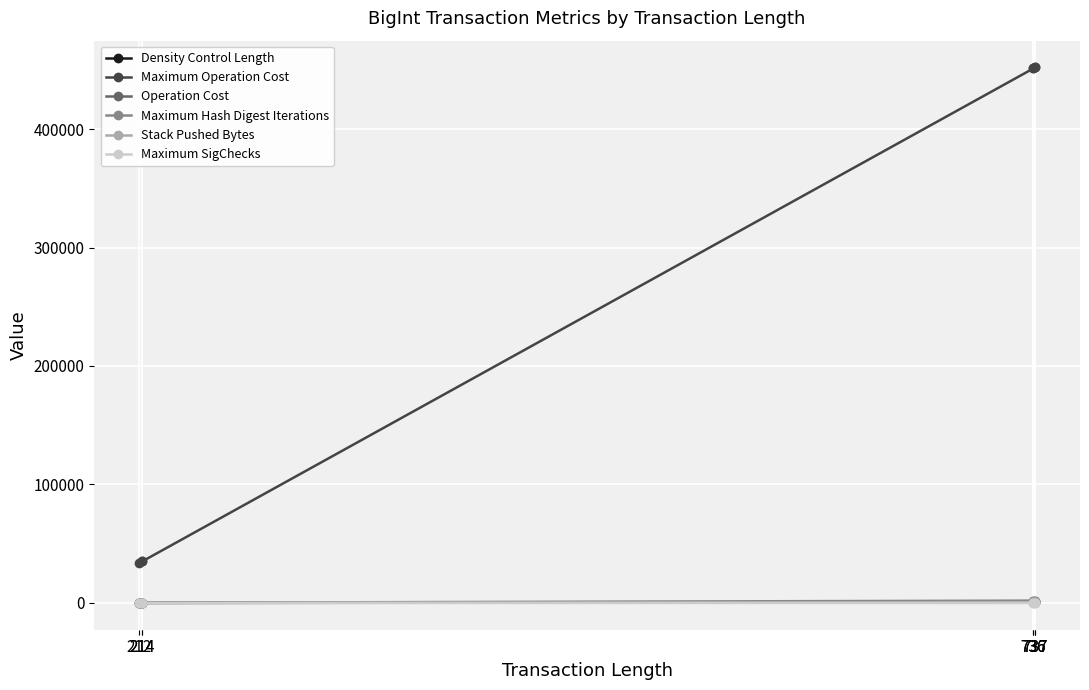

How many values in the Maximum Hash Digest Iterations series are below 1974?

3